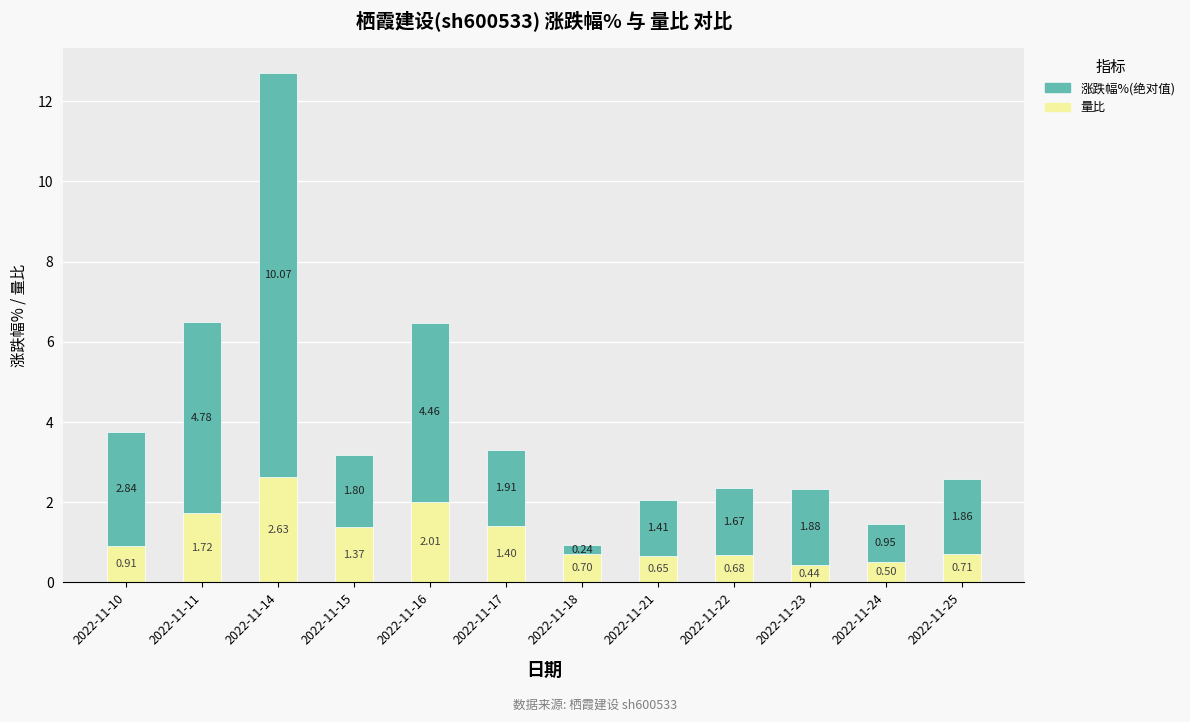

What is the difference between the maximum and minimum values in the 量比 series?

2.2